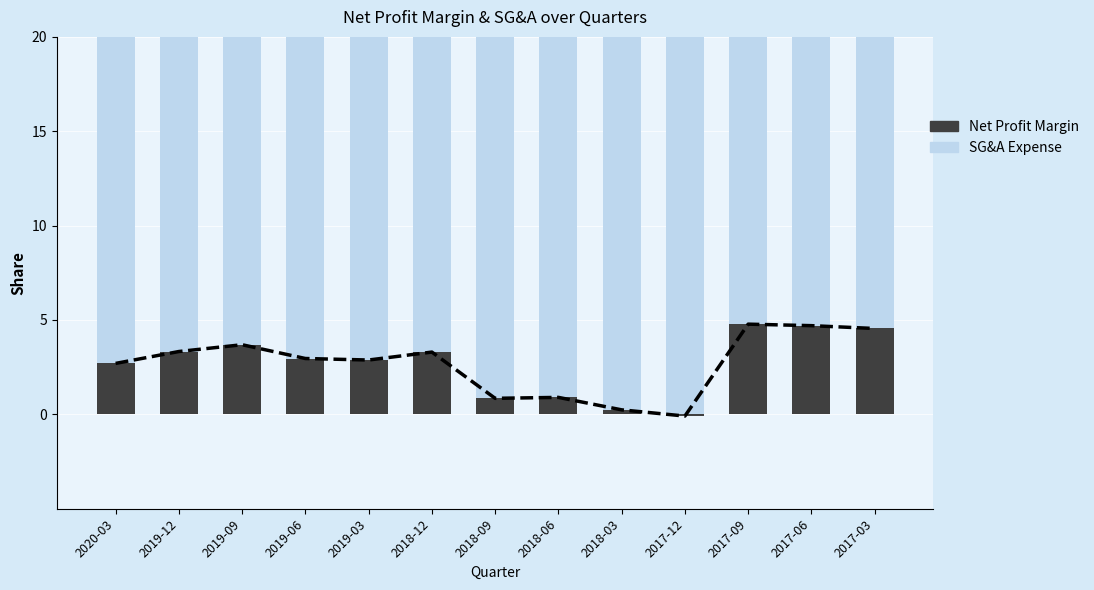

Is it true that Net Profit Margin equals 0.9 at 2018-09?

True